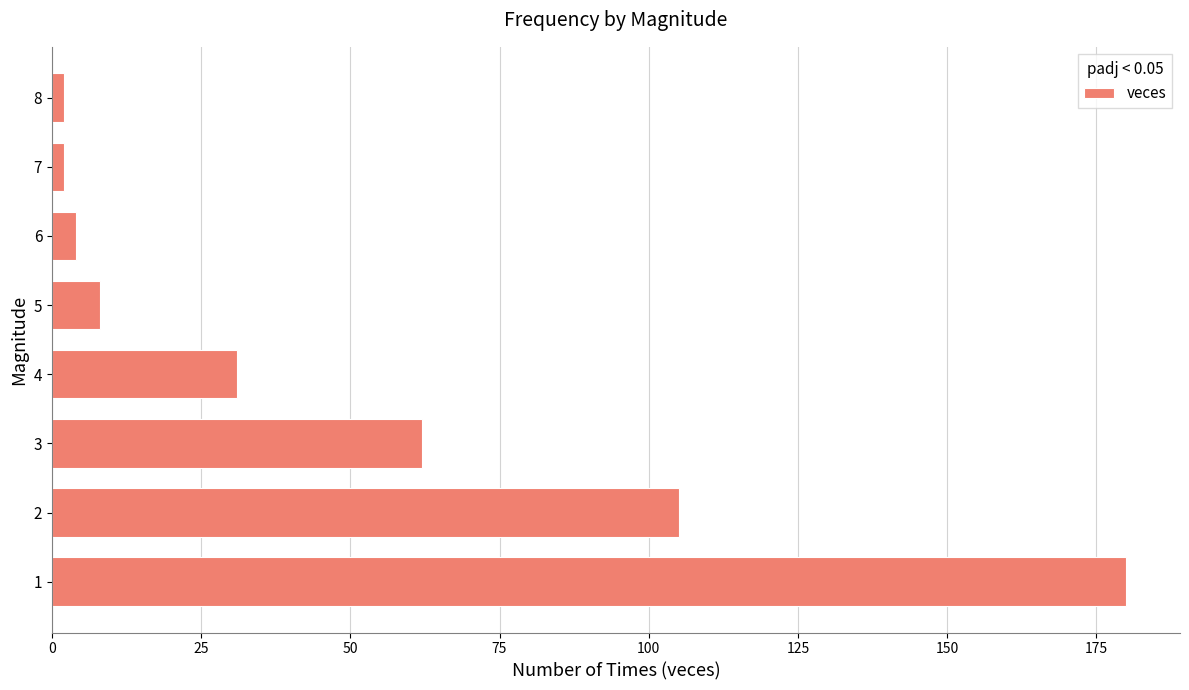

How many values are below 31?

4